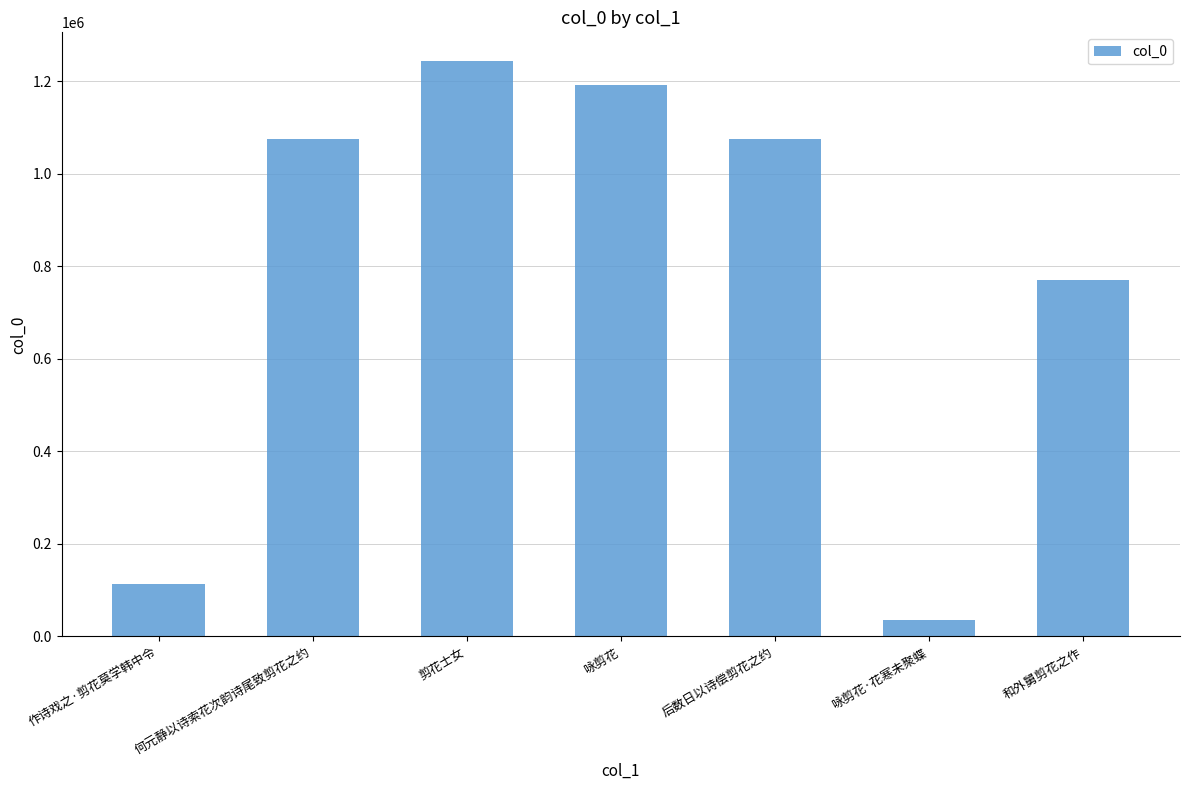

Count the number of data series in this chart.

1